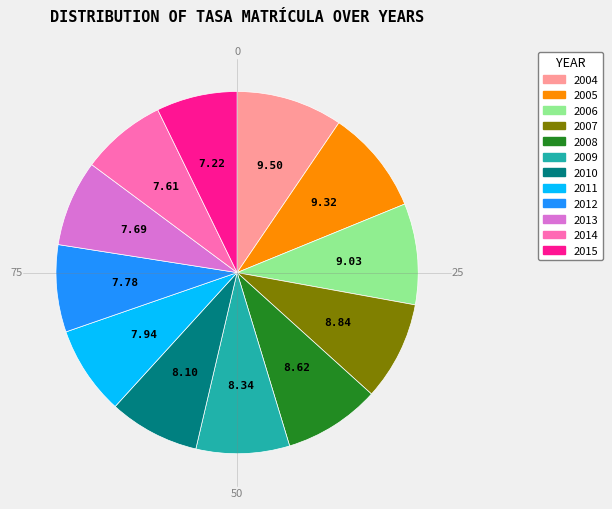

Is the sum of 2009 and 2004 greater than half?

No